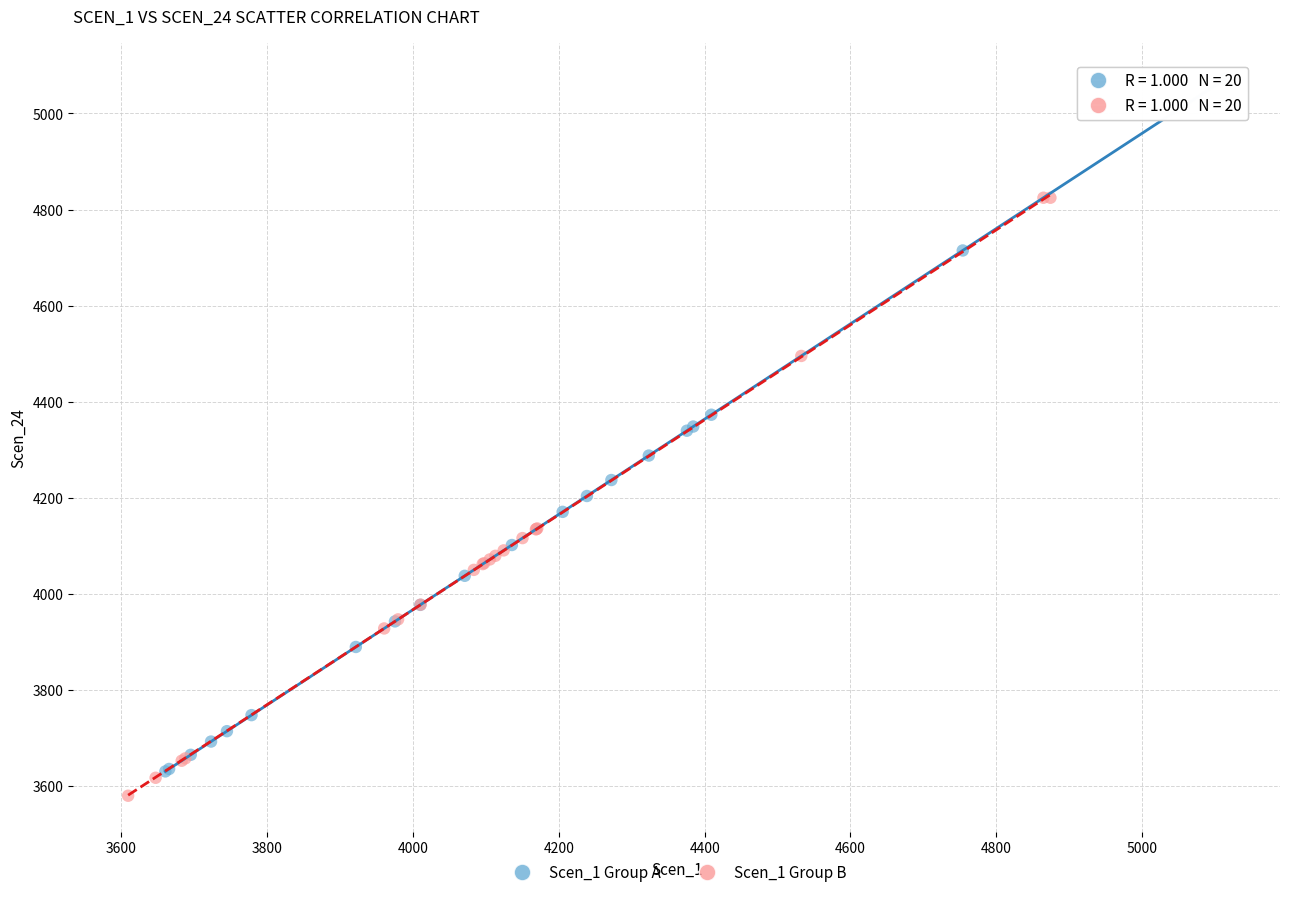

Which series has the largest Y range (max minus min)?

Scen_1 Group A